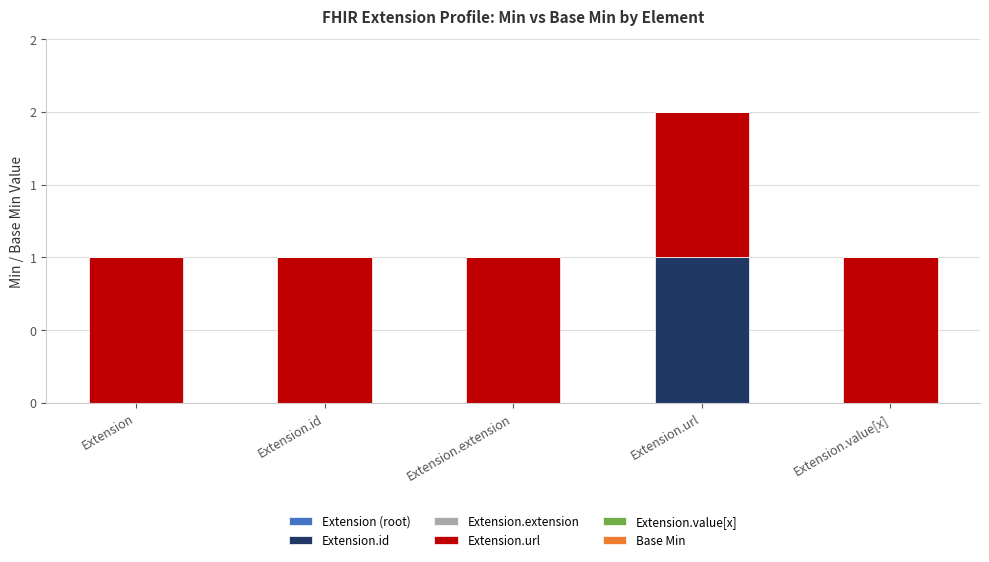

At which category is the sum across all series the highest?

Extension.url